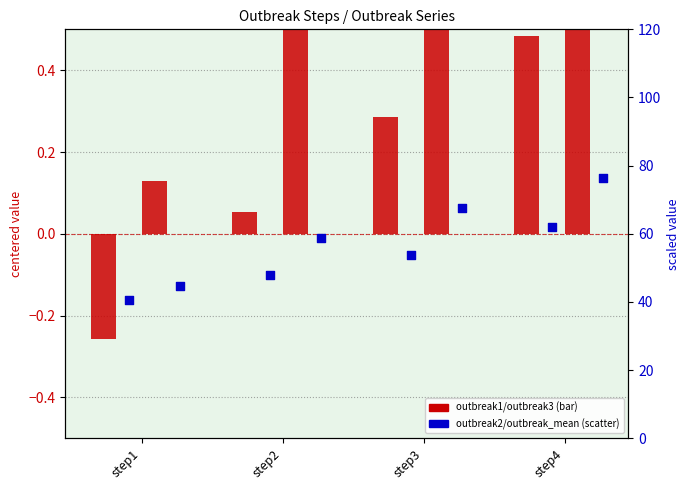

Which series reaches the minimum Y coordinate?

outbreak1